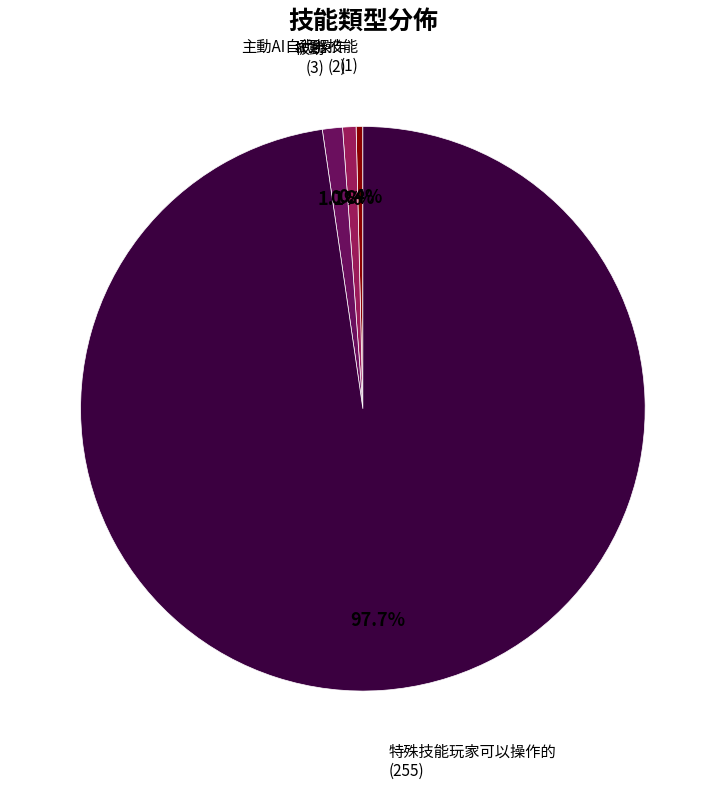

Is there a majority slice in this chart?

Yes